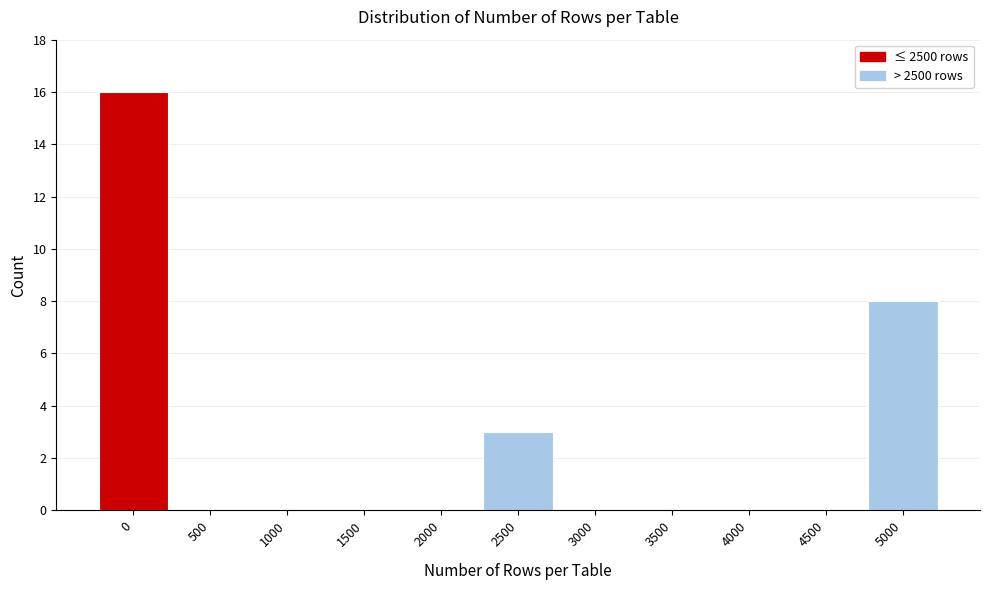

Reading left to right, extract all data points from this chart.

0=16	500=0	1000=0	1500=0	2000=0	2500=3	3000=0	3500=0	4000=0	4500=0	5000=8